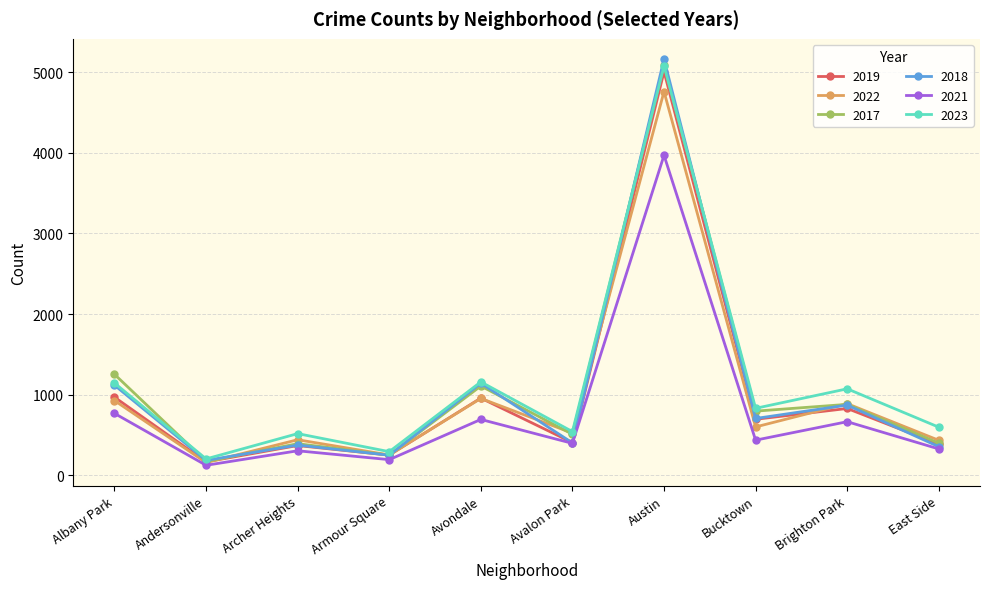

What is the highest value of the 2019 series?

5008